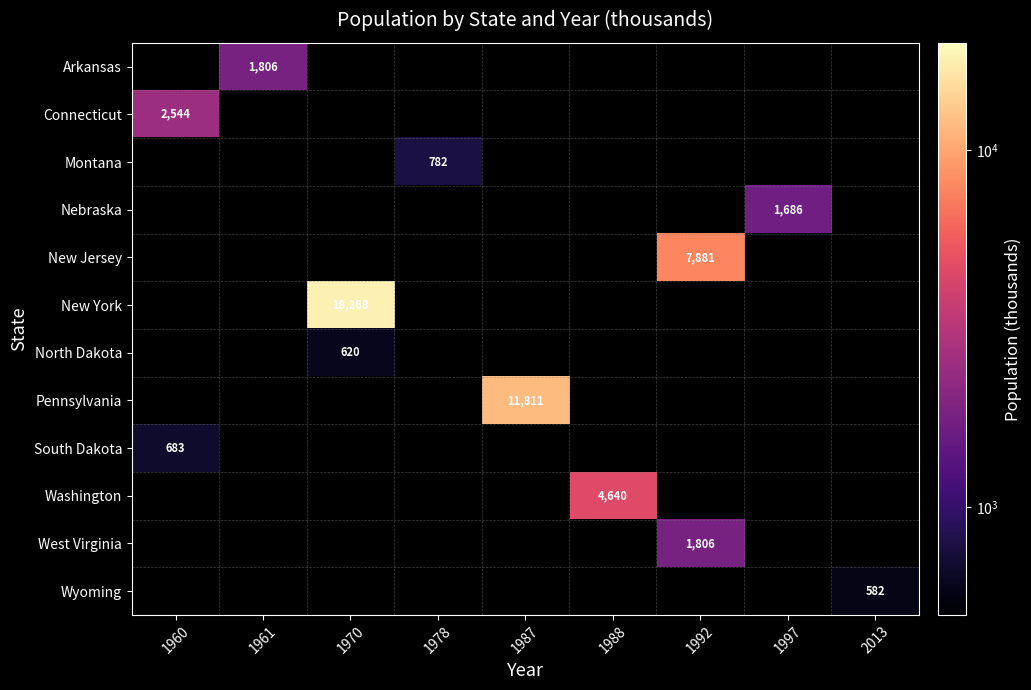

Count the number of data series in this chart.

12